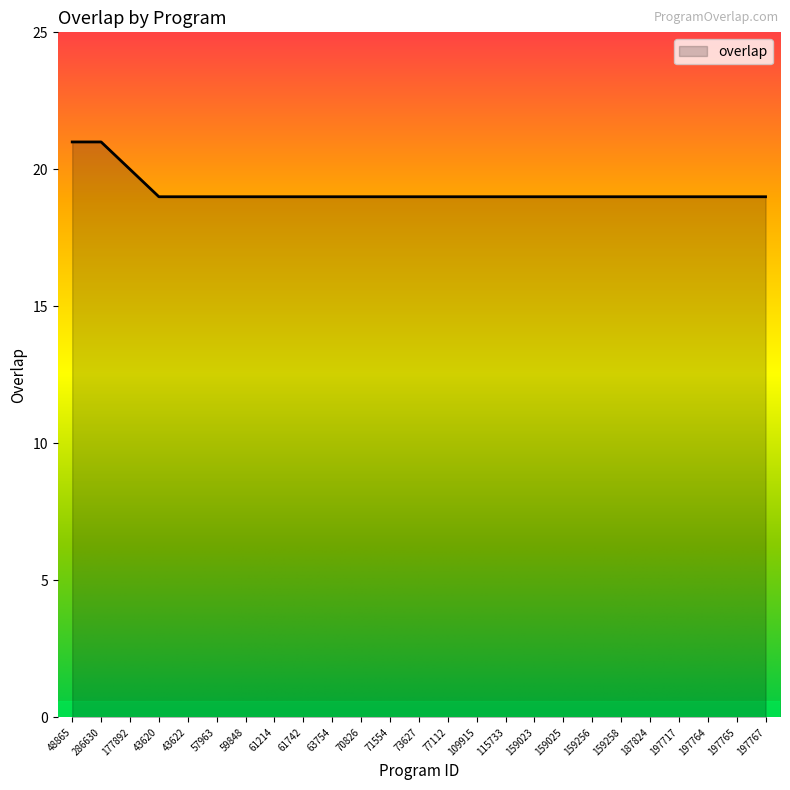

Where is the data nearest to the value 20?

177892